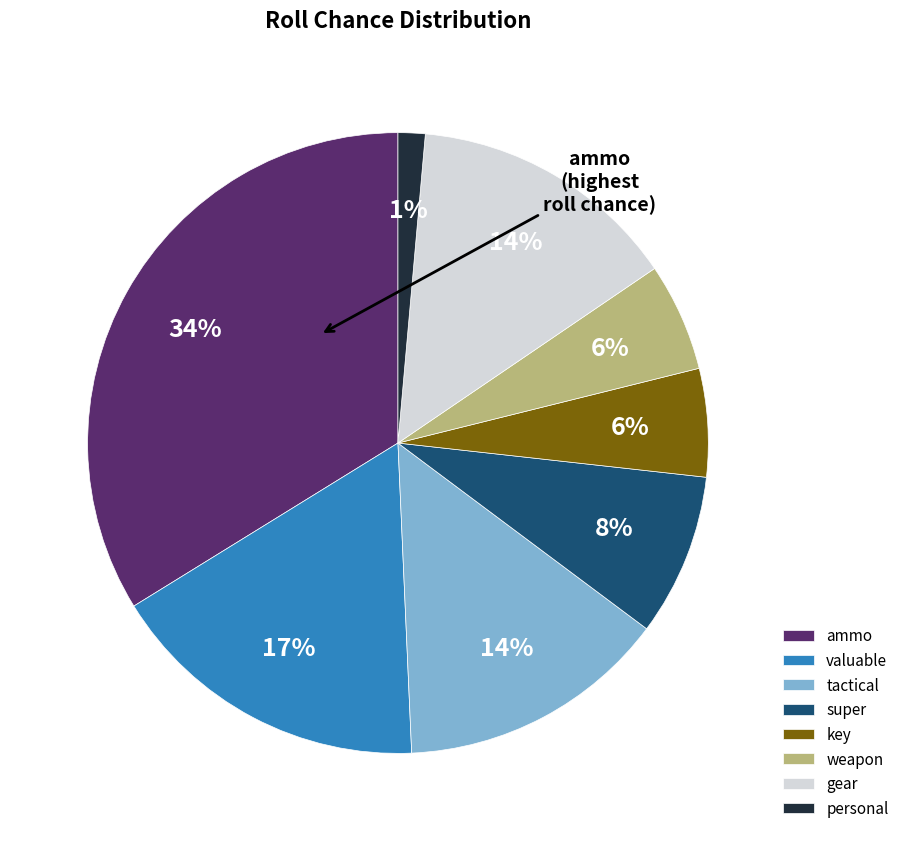

Between super and weapon, which is larger?

super